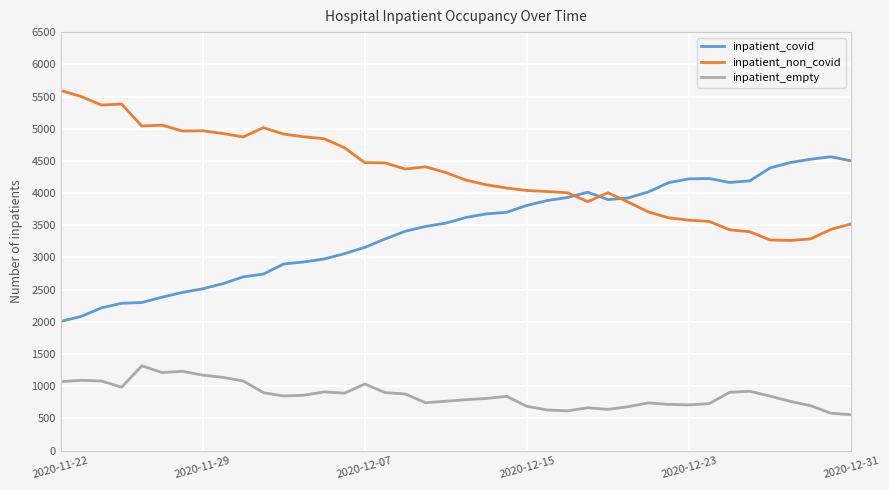

True or false: inpatient_covid and inpatient_empty cross at least once.

False